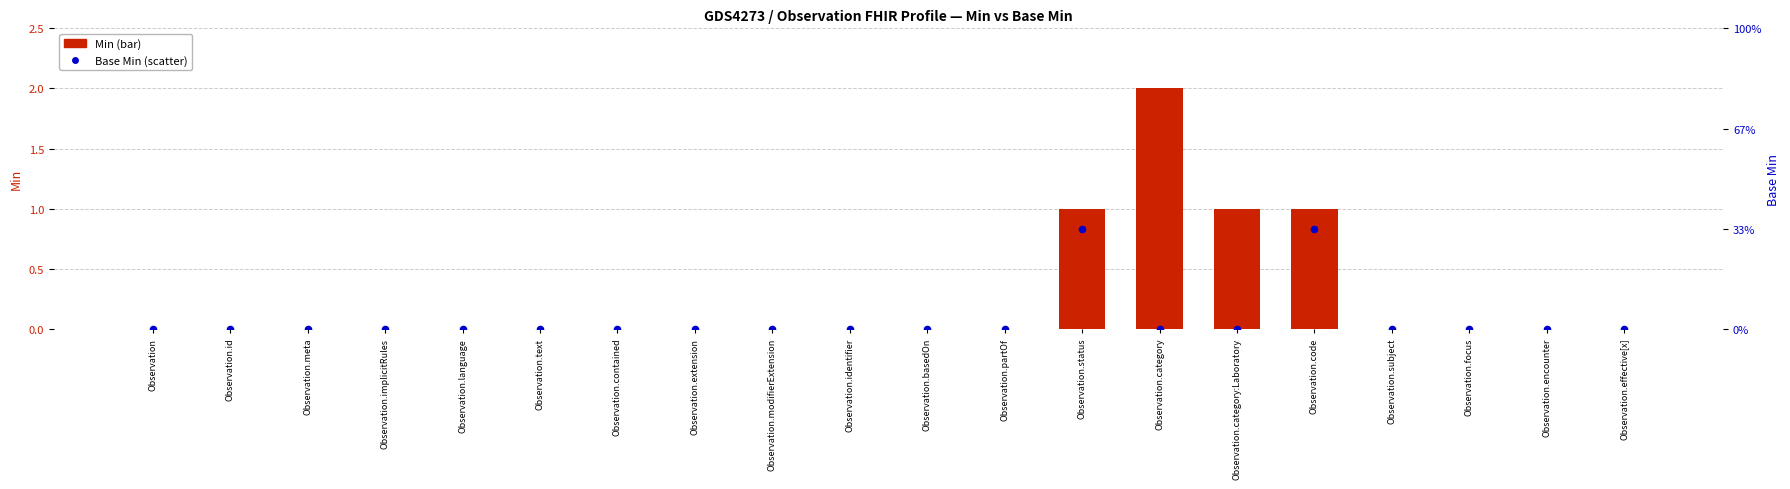

Which series reaches the minimum Y coordinate?

Min